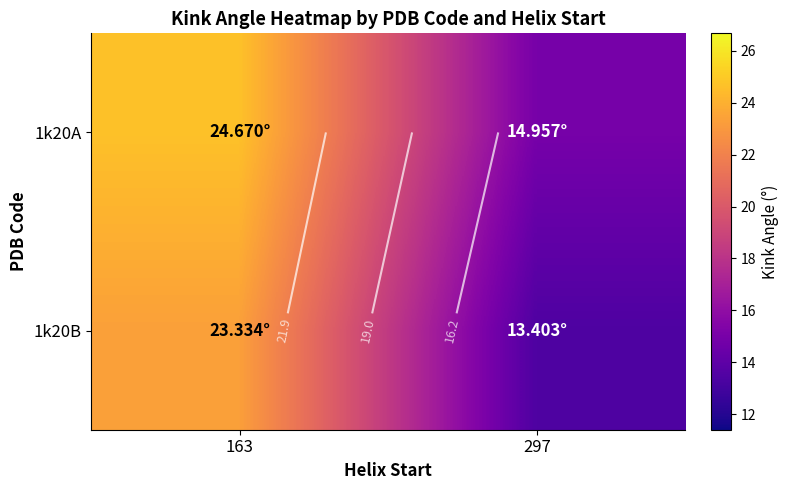

What is the difference between the maximum and minimum values in the 1k20B series?

9.9